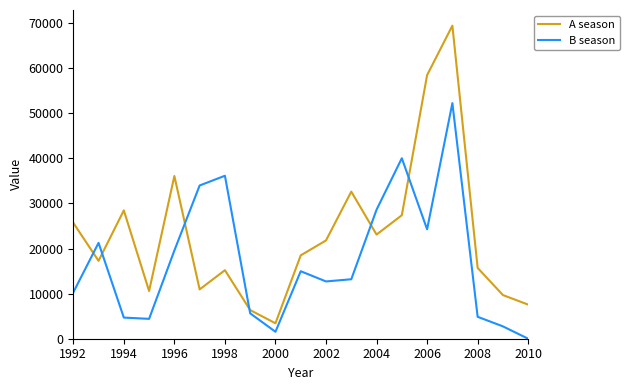

In B season, how many points are higher than both neighbors (excluding endpoints)?

5